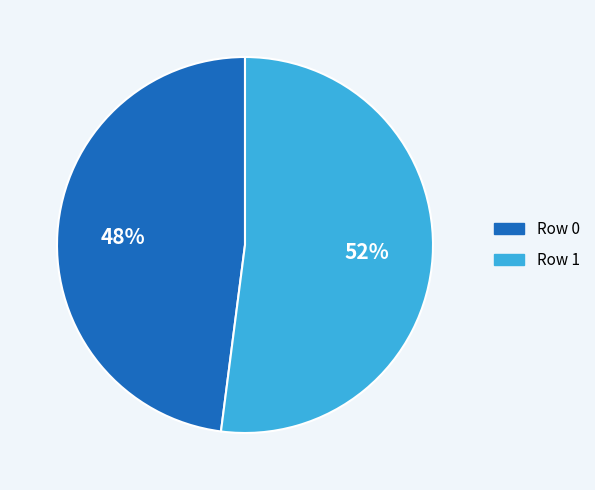

Which slice is the largest?

Row 1